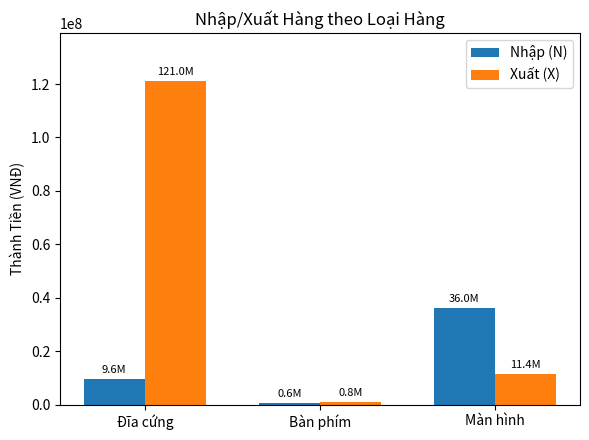

What is the label of the 2nd bar from the left?

Bàn phím